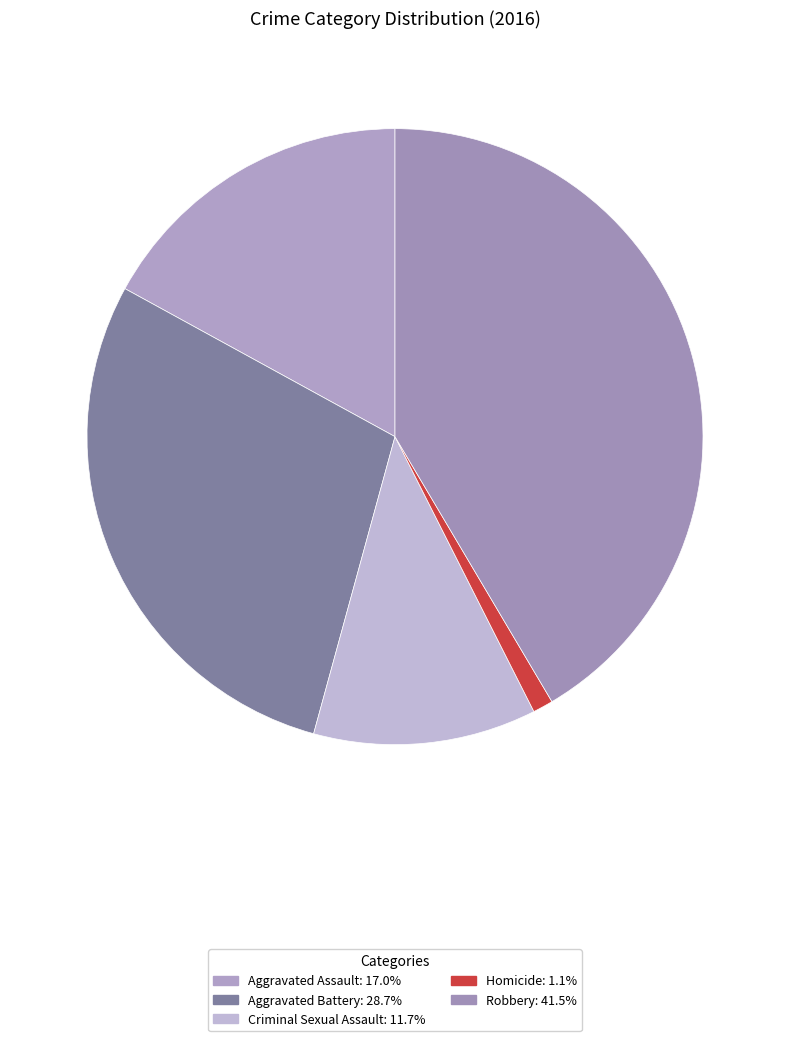

Is Aggravated Assault the majority of the pie?

No